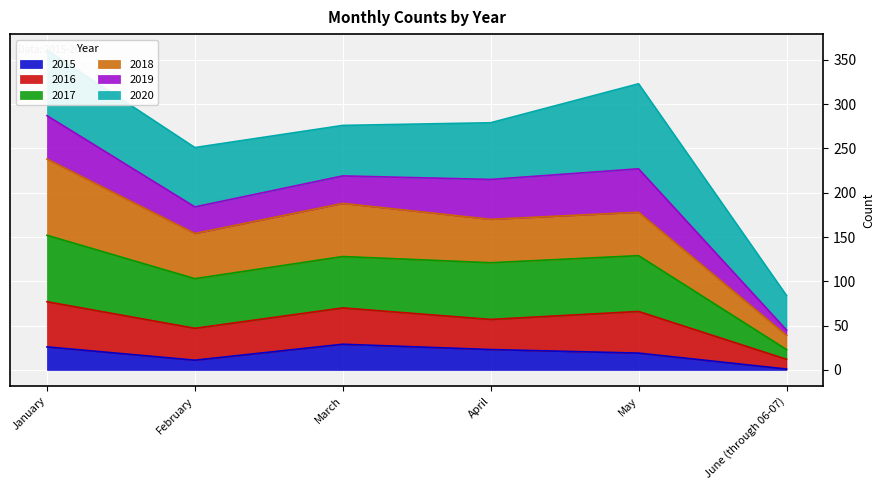

The value of 2015 at March is 47. True or false?

False